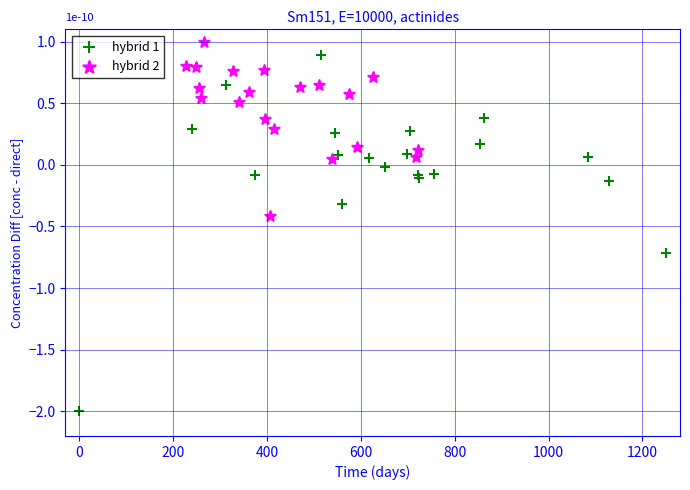

Which series has the largest Y range (max minus min)?

hybrid 1